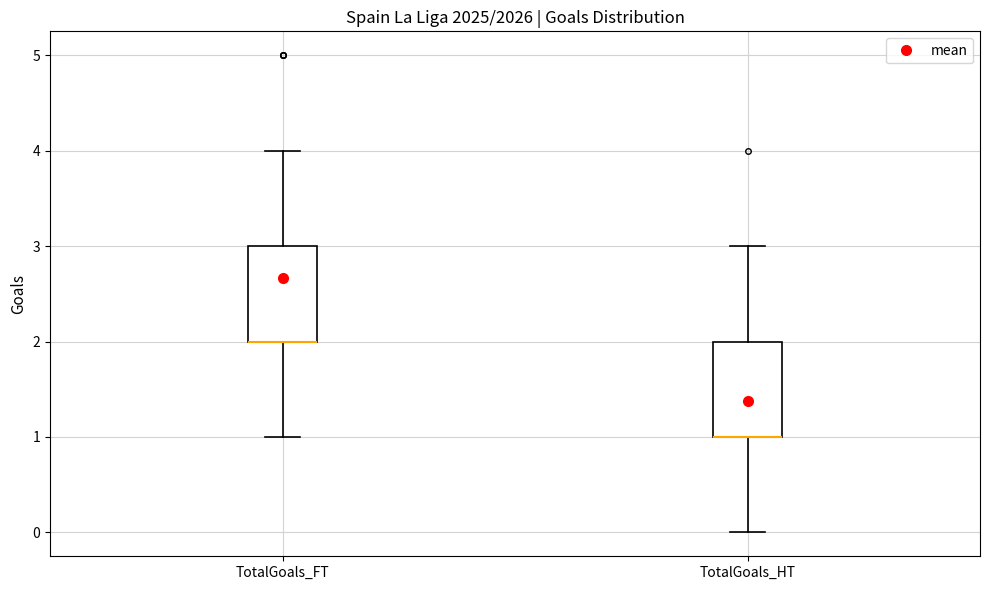

Reading left to right, read every box against the y-axis: the position of its median line, the range the box covers, and the ends of its whiskers. The values are not printed on the chart, so give them approximately, as read against the axis.

TotalGoals_FT: median 2 (drawn on the box's lower edge), box 2 to 3, whiskers 1 to 4
TotalGoals_HT: median 1 (drawn on the box's lower edge), box 1 to 2, whiskers 0 to 3